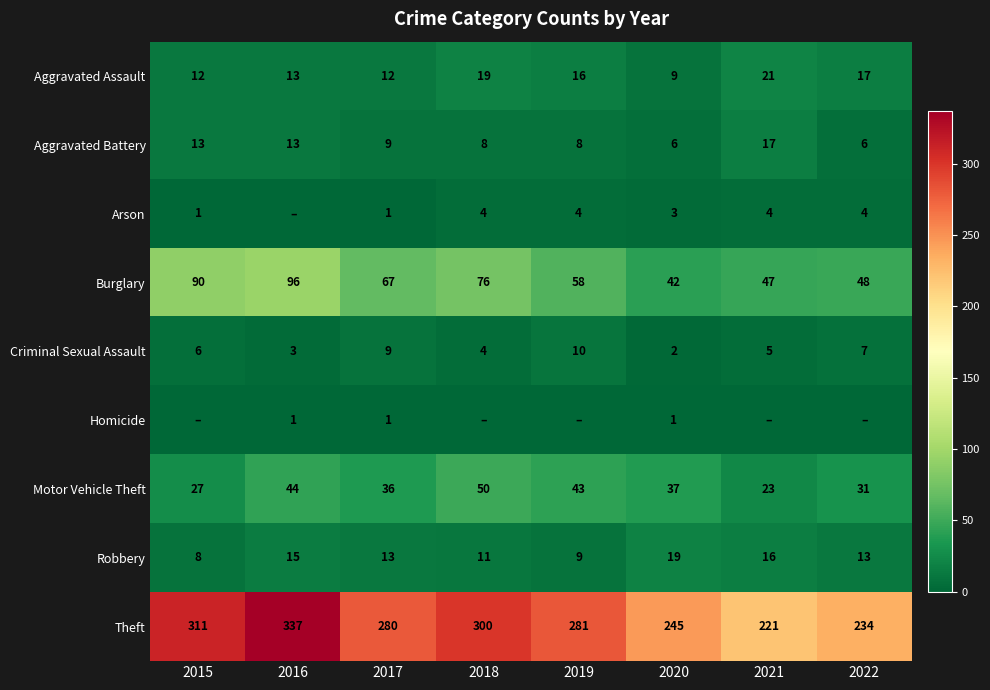

At 2020, list the series in order from smallest to largest.

Homicide, Criminal Sexual Assault, Arson, Aggravated Battery, Aggravated Assault, Robbery, Motor Vehicle Theft, Burglary, Theft